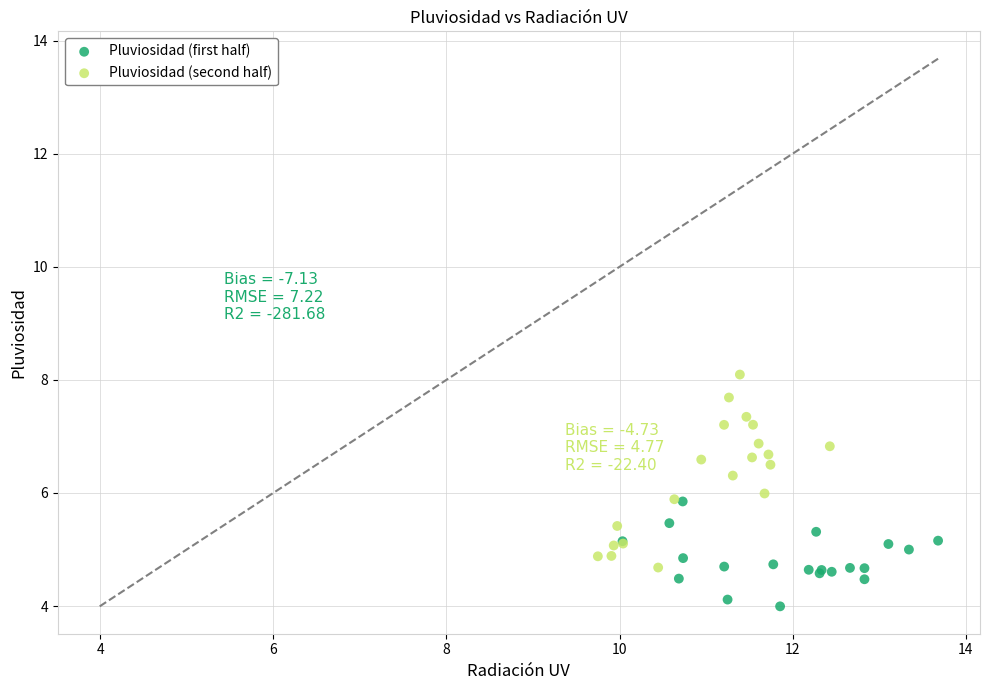

Which series contains the highest Y value?

Pluviosidad (second half)